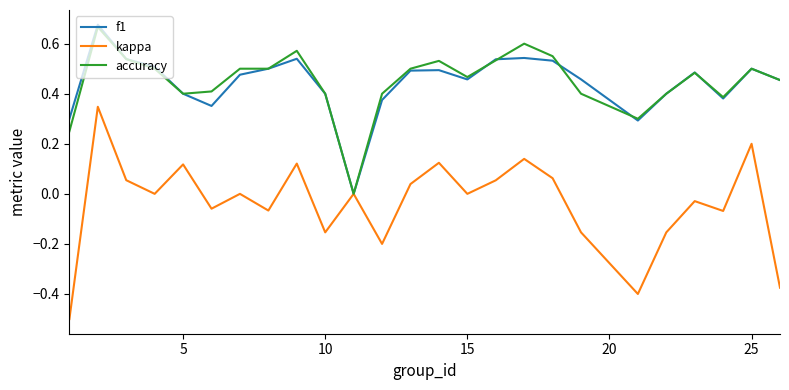

Which series has the largest range (max minus min)?

kappa